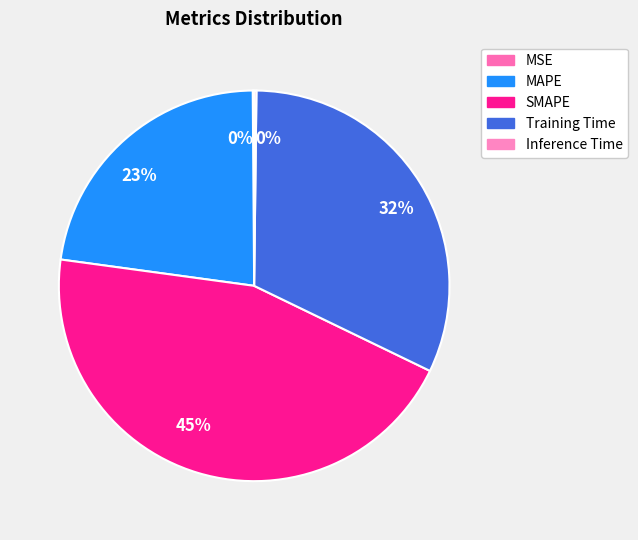

How many segments does this pie chart have?

5